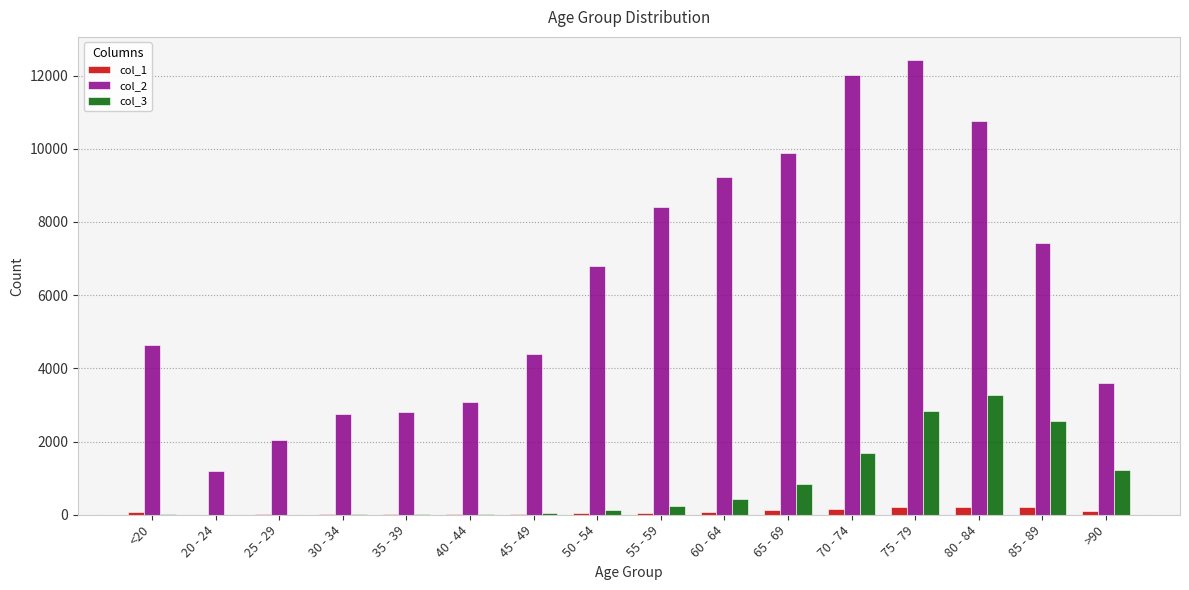

What is the sum of the col_3 values at 55 - 59 and 35 - 39?

245